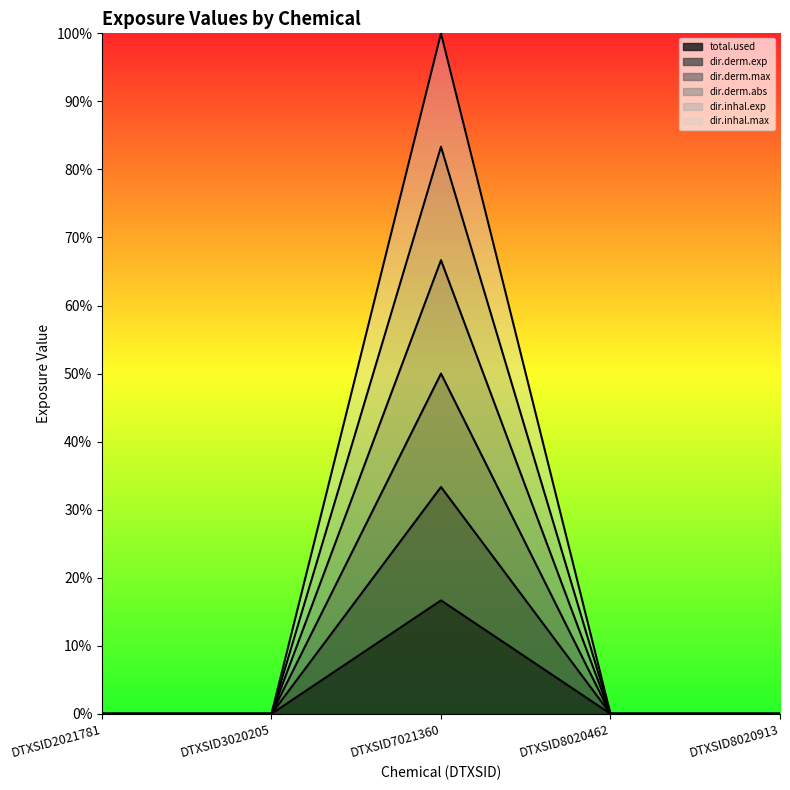

At which label does dir.derm.exp reach its minimum?

DTXSID2021781